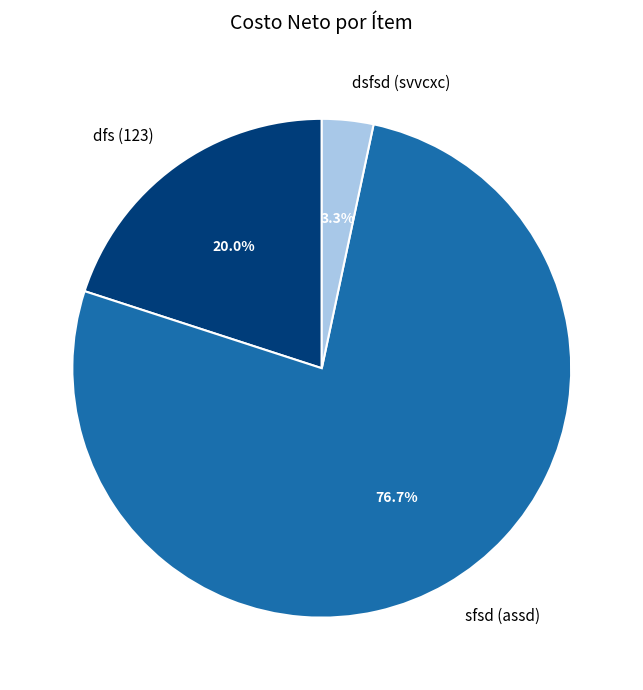

To the nearest percent, what percentage of the pie is dsfsd (svvcxc)?

3%